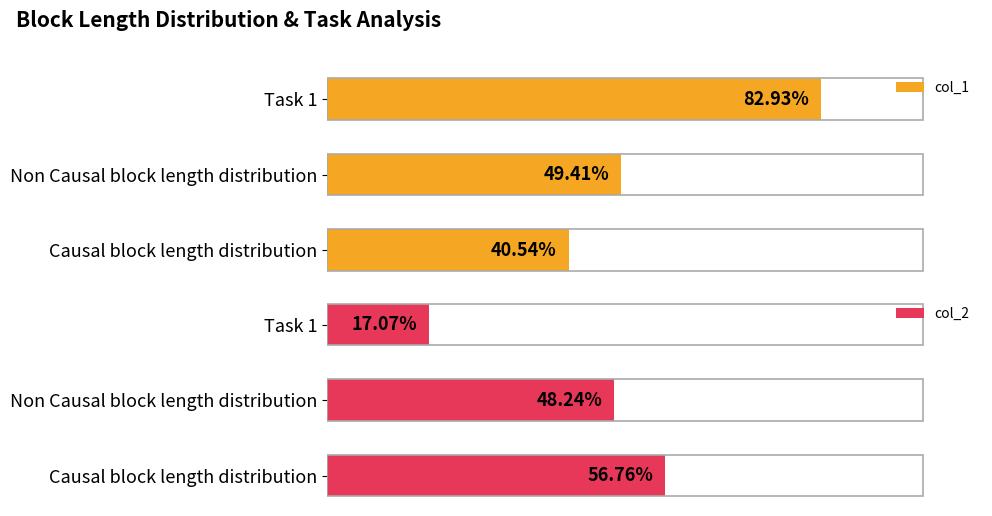

Which series has the widest spread of values?

col_1